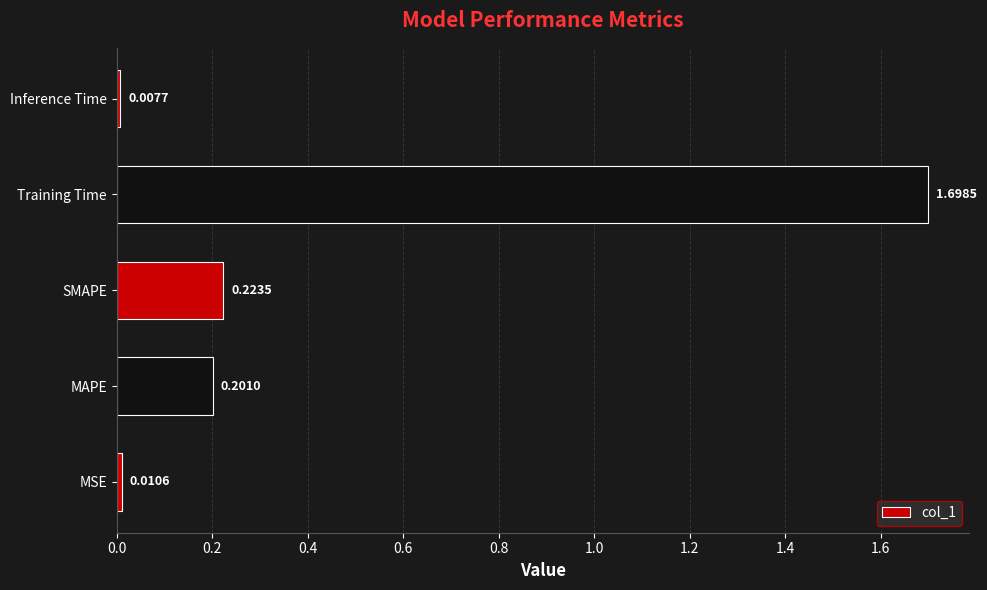

Are the bars horizontal?

Yes